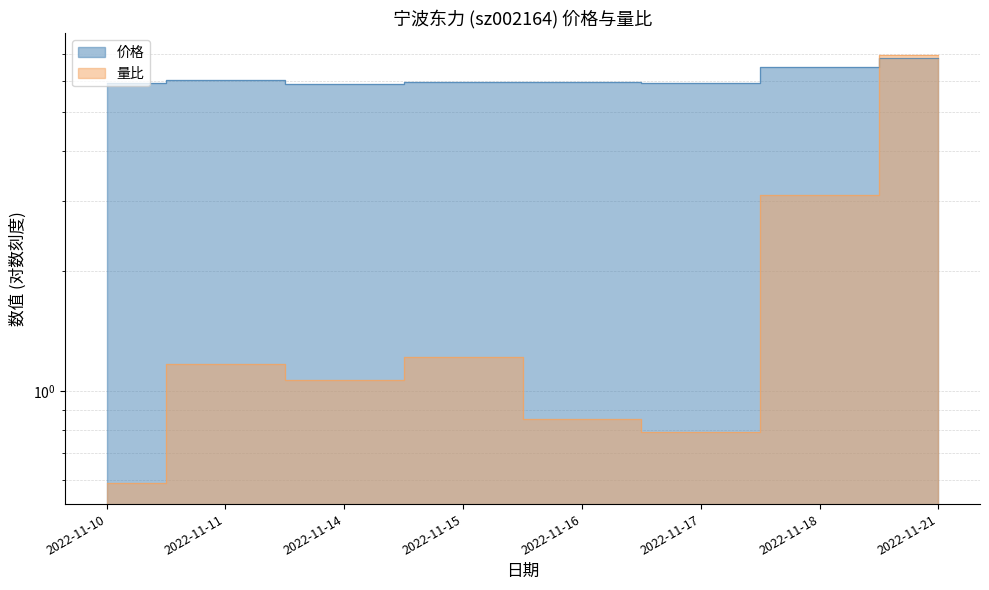

The value of 量比 at 2022-11-18 is 3.1. True or false?

True